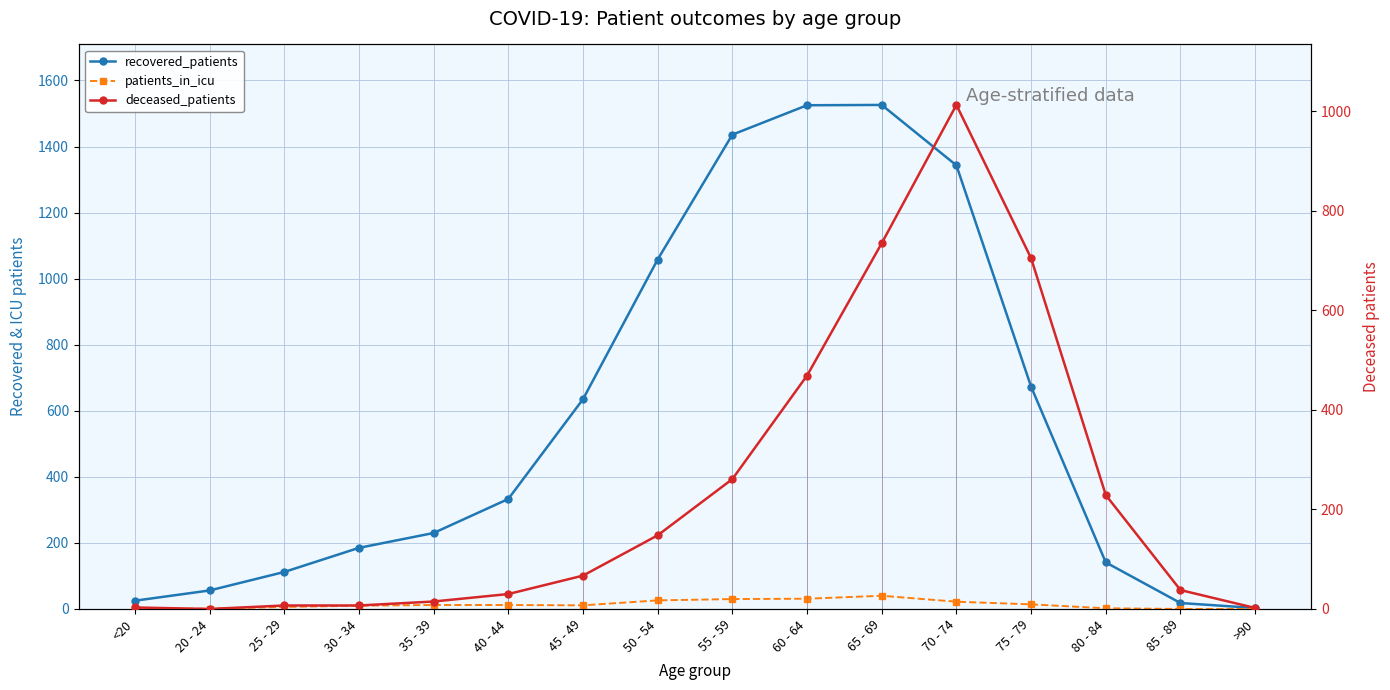

At 65 - 69, list the series in order from largest to smallest.

recovered_patients, deceased_patients, patients_in_icu